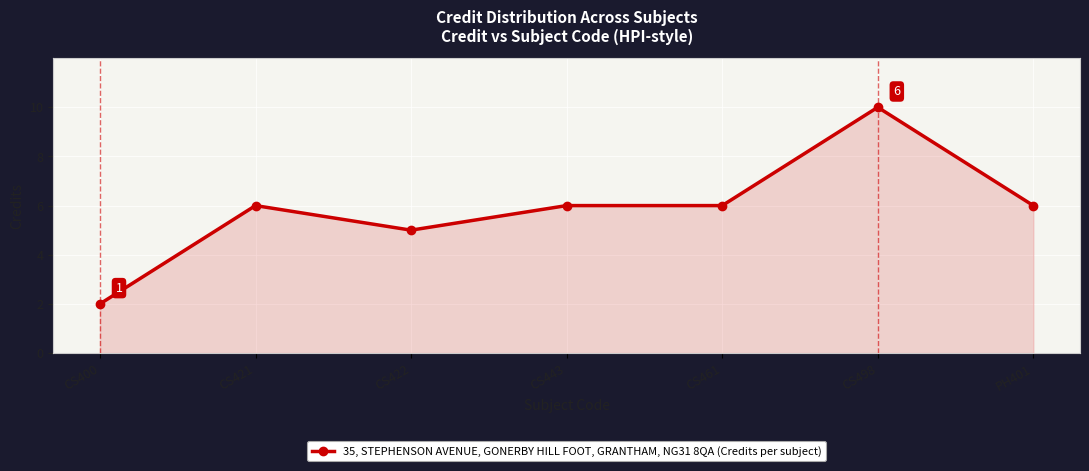

What is the minimum value shown in the chart?

2